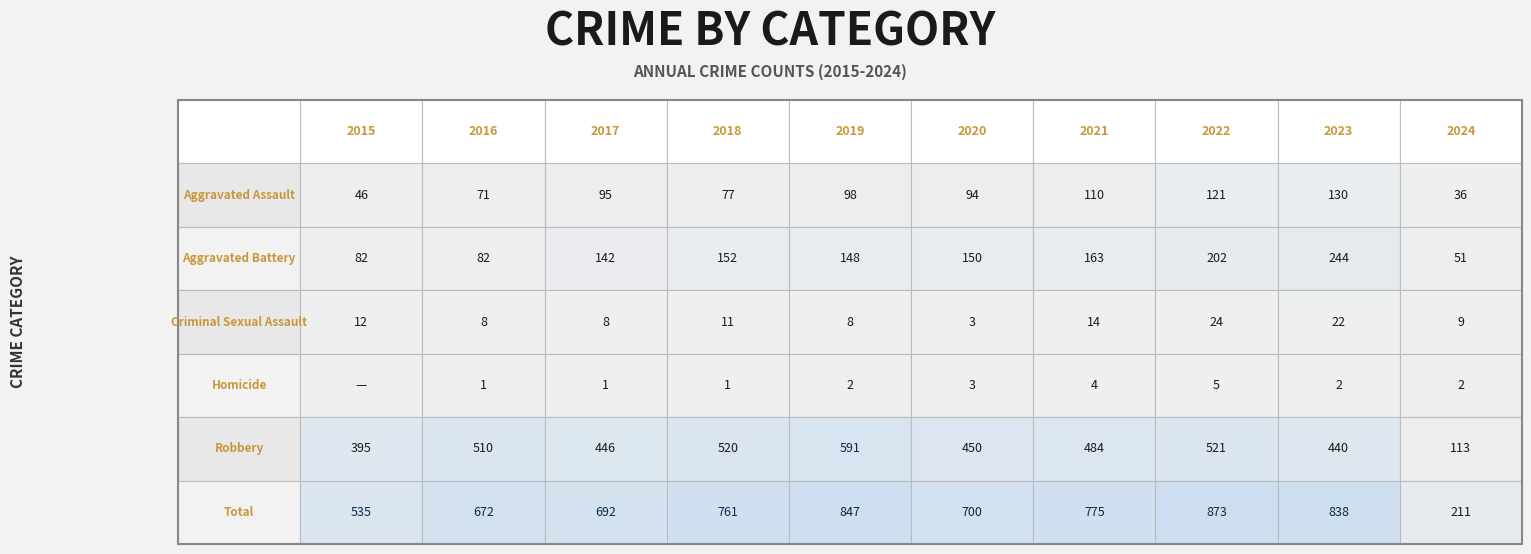

What is the difference between the Aggravated Assault values at 2020 and 2024?

58